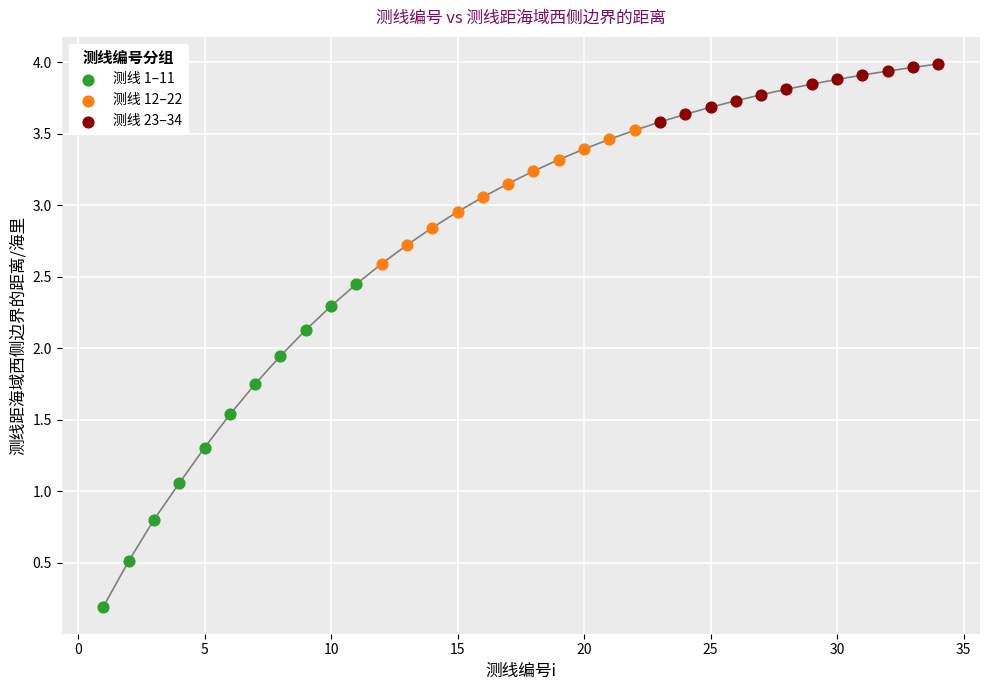

Which series contains the lowest Y value?

测线 1–11